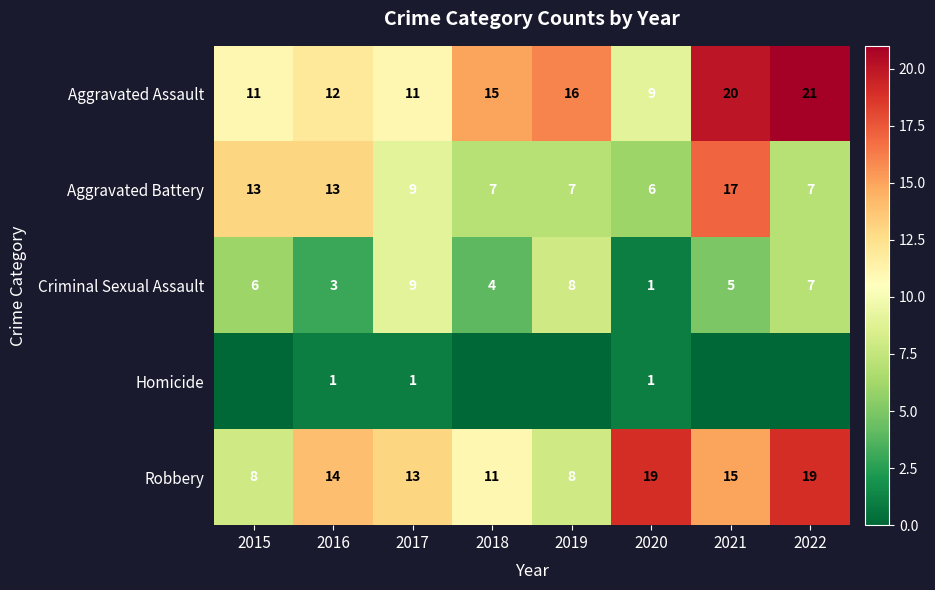

At which label does Aggravated Battery first exceed 9?

2015